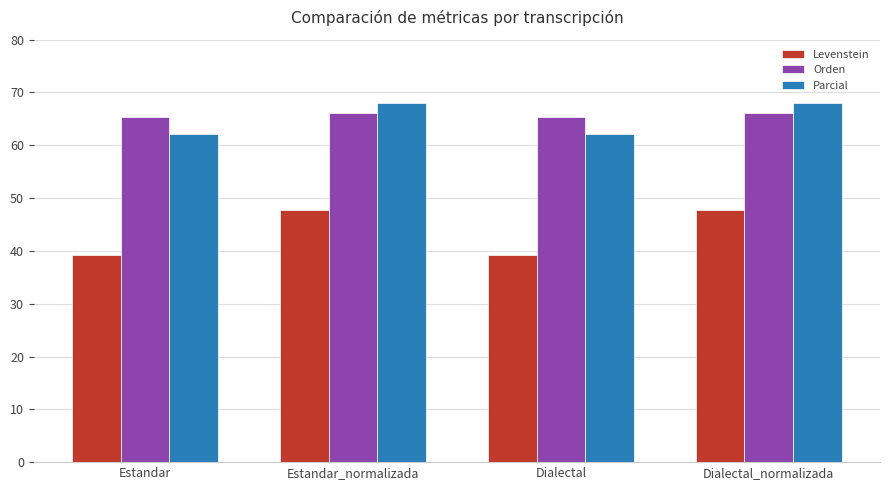

True or false: Orden has a value of 65.4 at Dialectal.

True